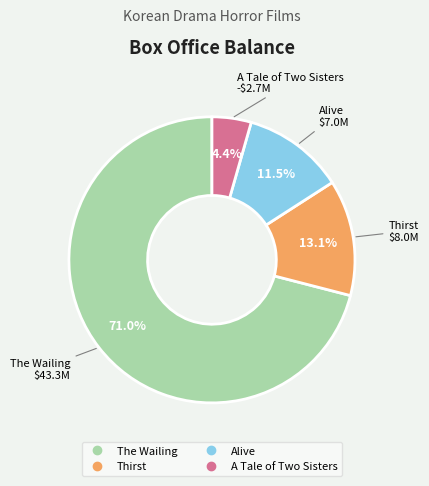

What percentage do The Wailing and Thirst together represent?

84.1%